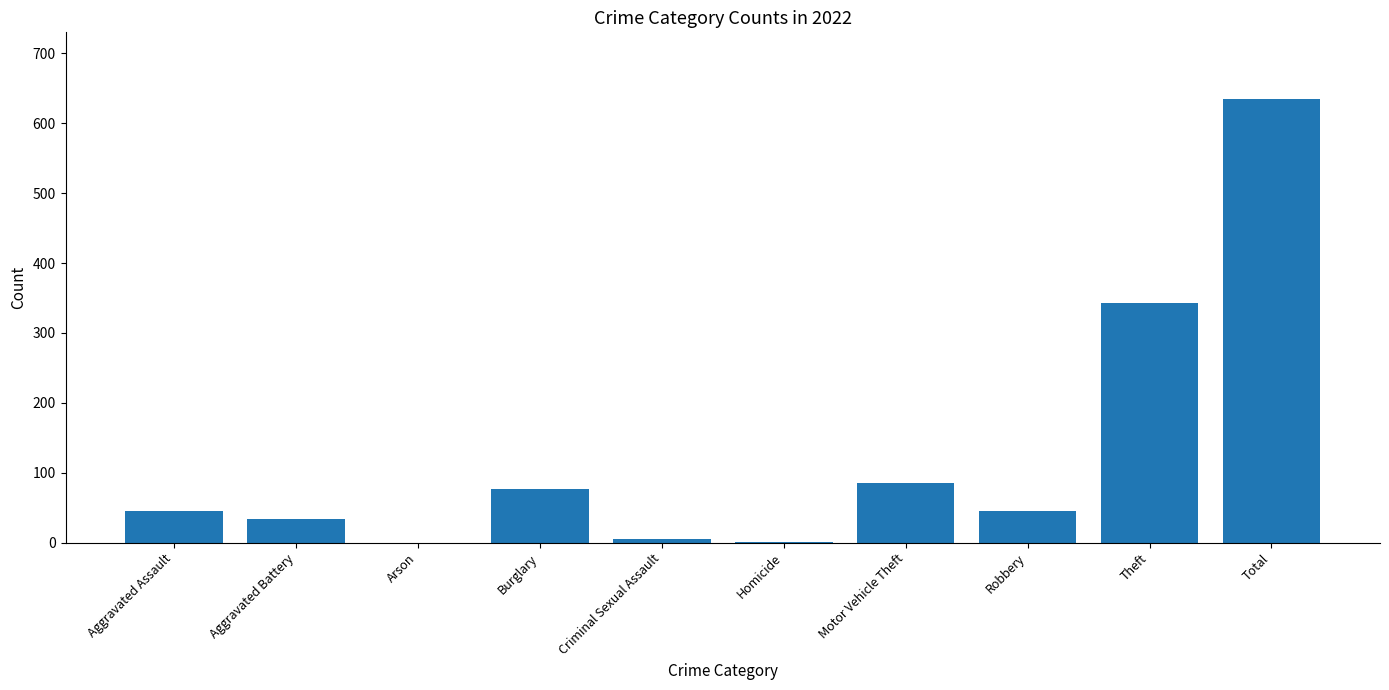

Is it true that the value at Homicide is 1?

True